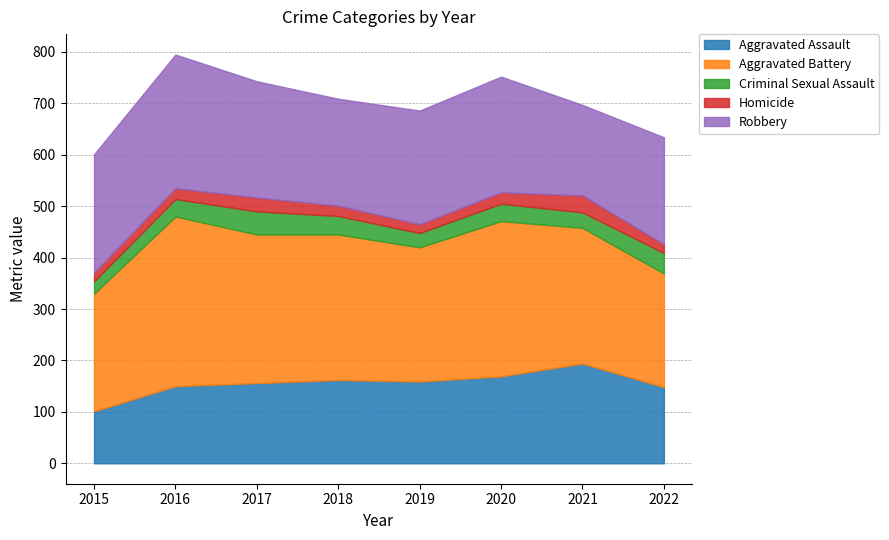

Between which two adjacent categories do Robbery and Aggravated Assault first intersect?

2020 and 2021